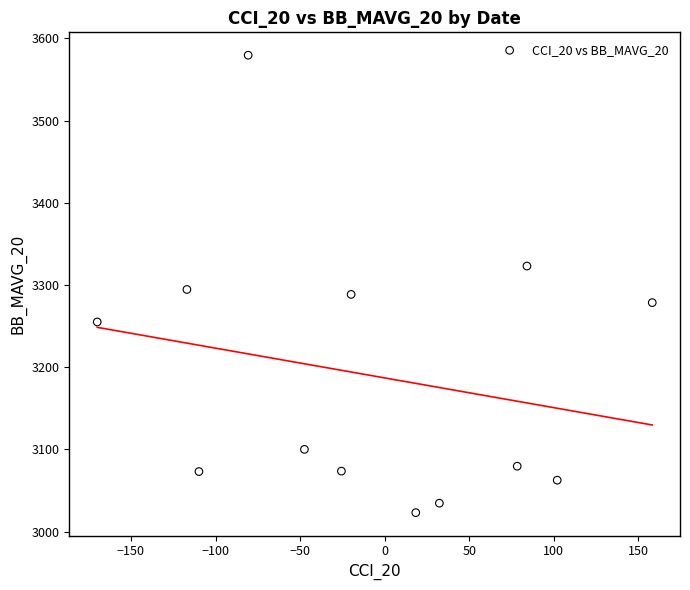

What is the range of X values (max minus min)?

328.1